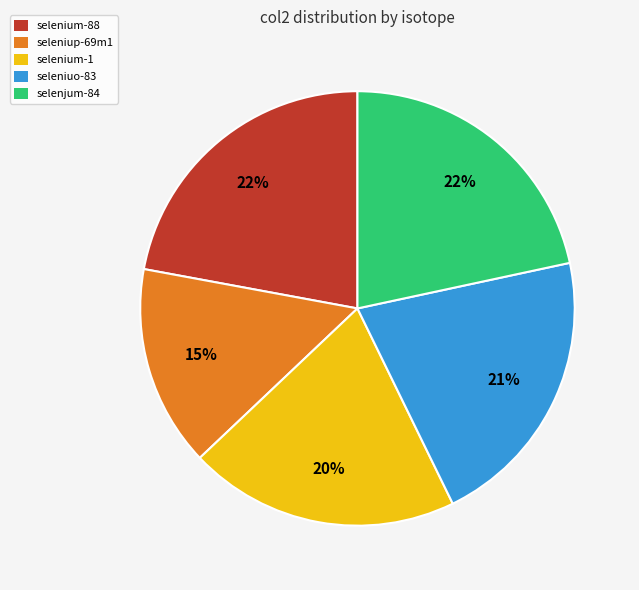

To the nearest percent, what is the average slice percentage?

20%